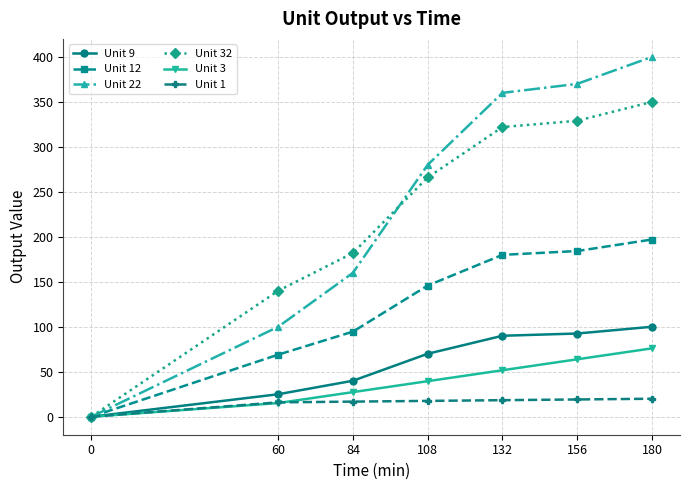

Does the chart display data point markers on the line(s)?

Yes